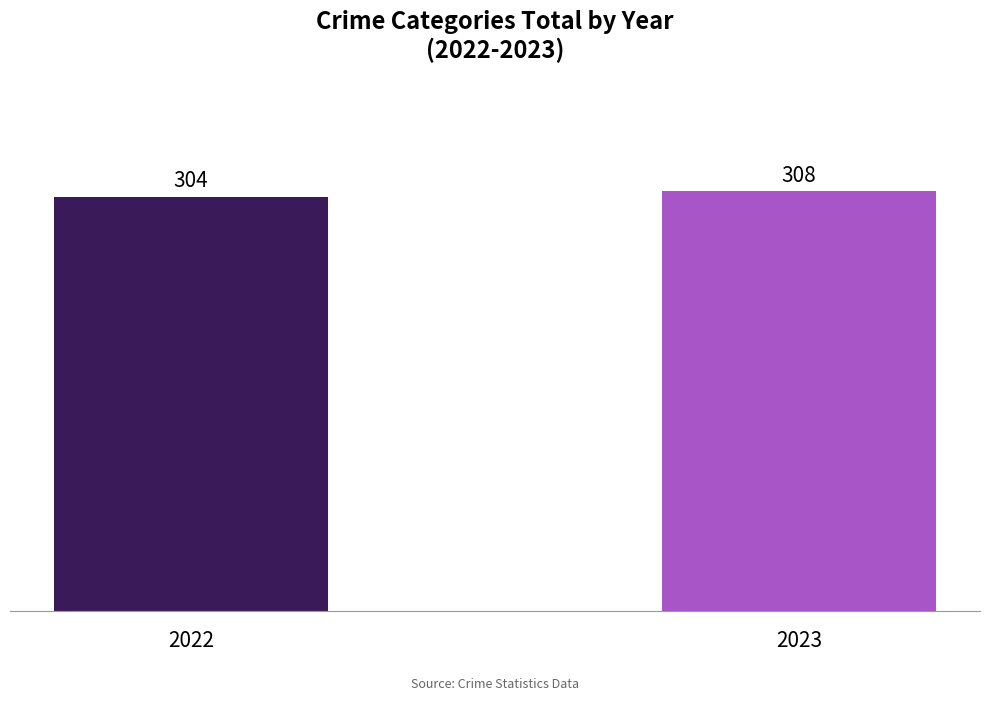

How many values are between 304 and 308?

2